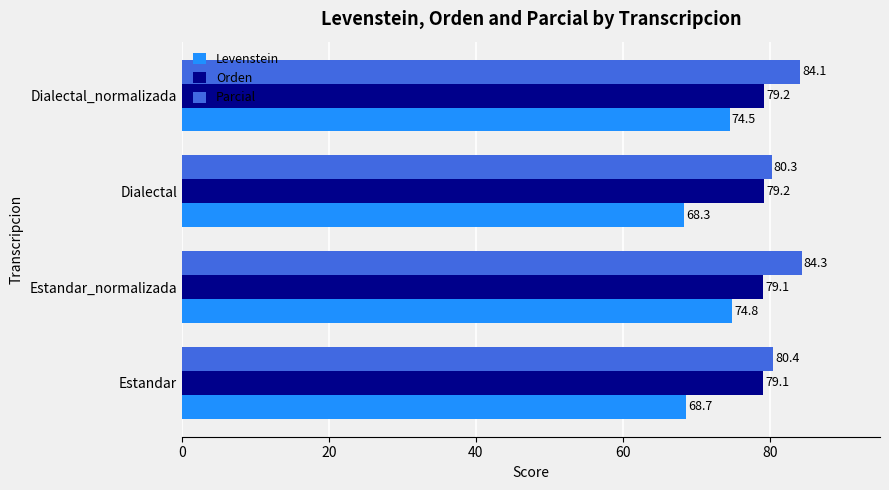

What is the sum of all Levenstein values?

286.3